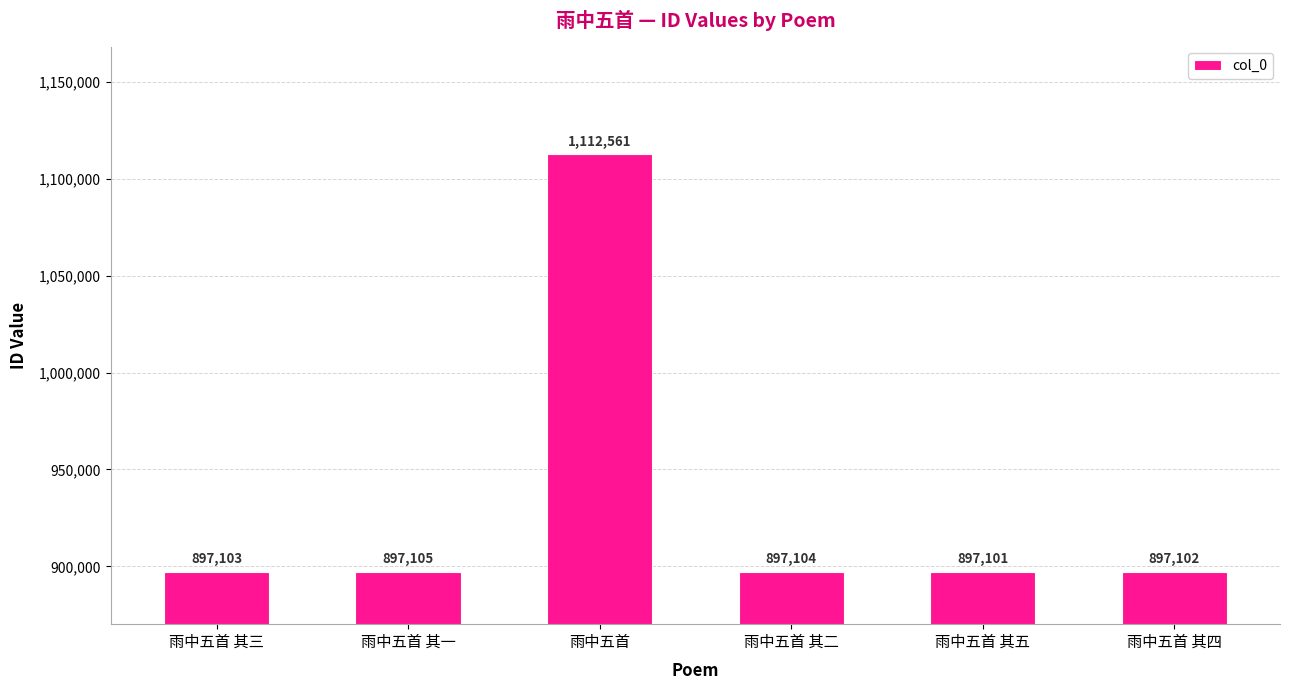

What position from the right is 雨中五首 其一?

5